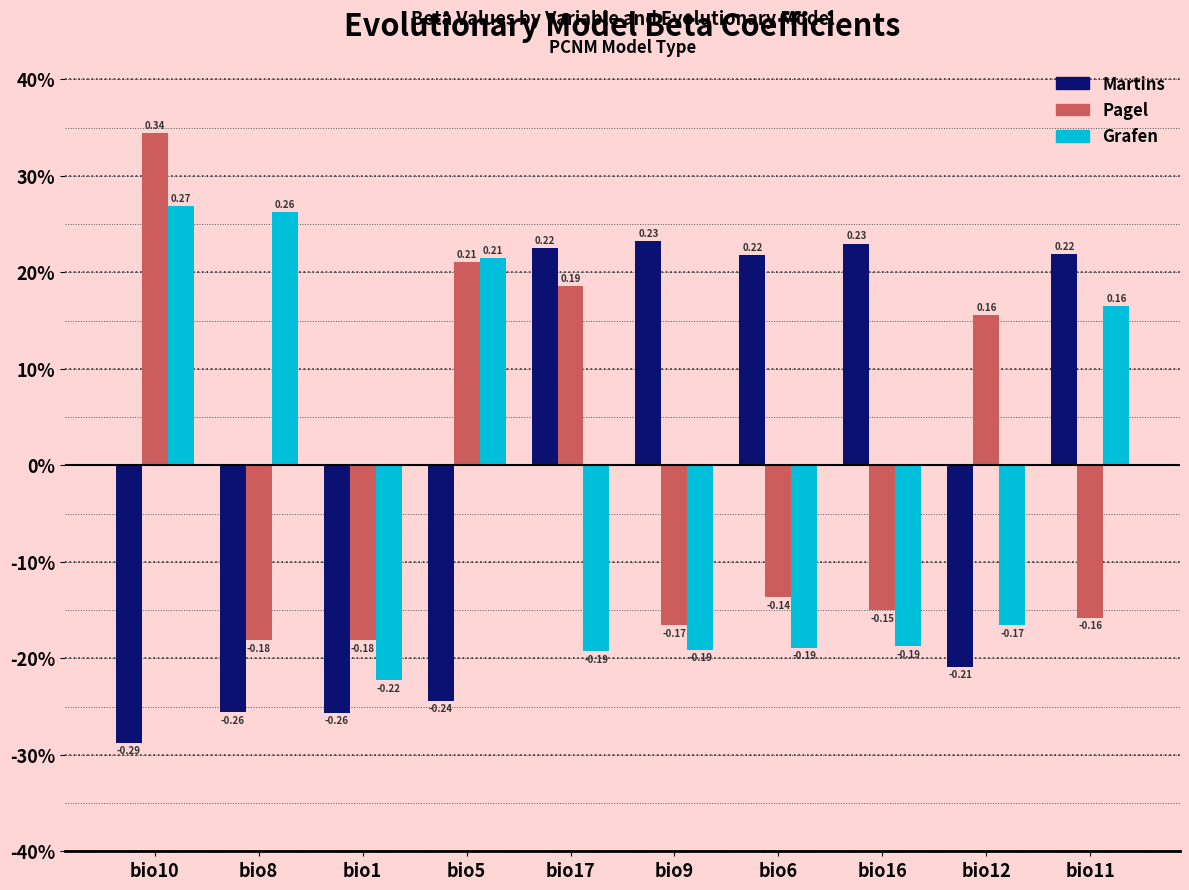

What is the maximum value for Pagel?

0.3